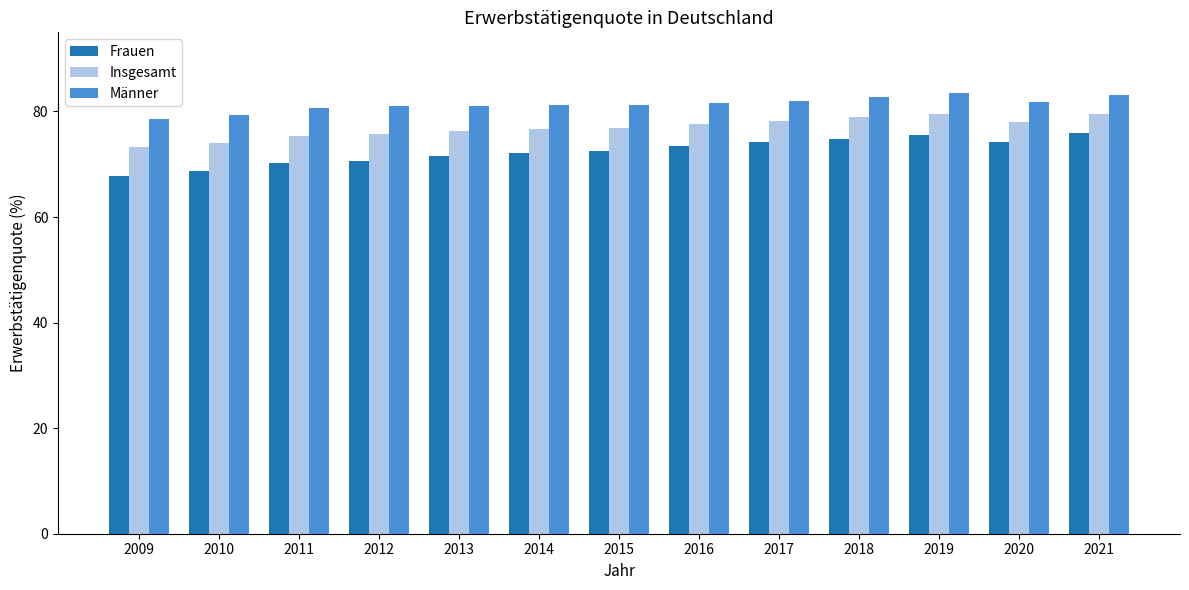

Which series has the widest spread of values?

Frauen